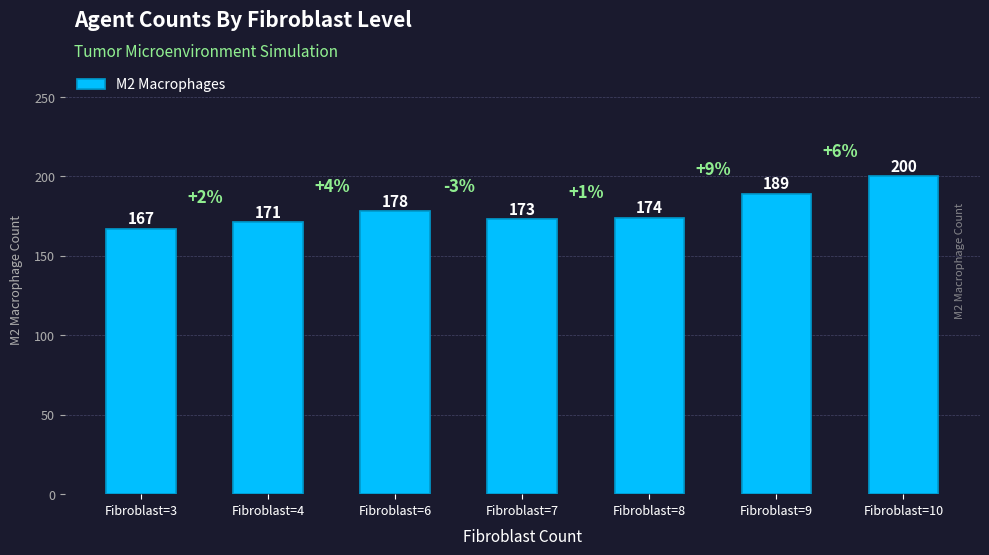

Rank the categories by value from highest to lowest.

Fibroblast=10, Fibroblast=9, Fibroblast=6, Fibroblast=8, Fibroblast=7, Fibroblast=4, Fibroblast=3